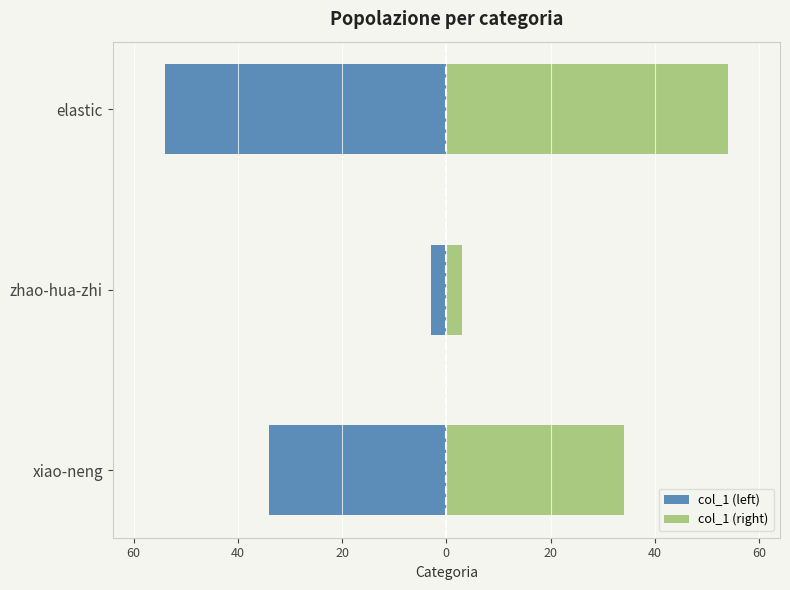

At how many categories does at least one series exceed -14?

3